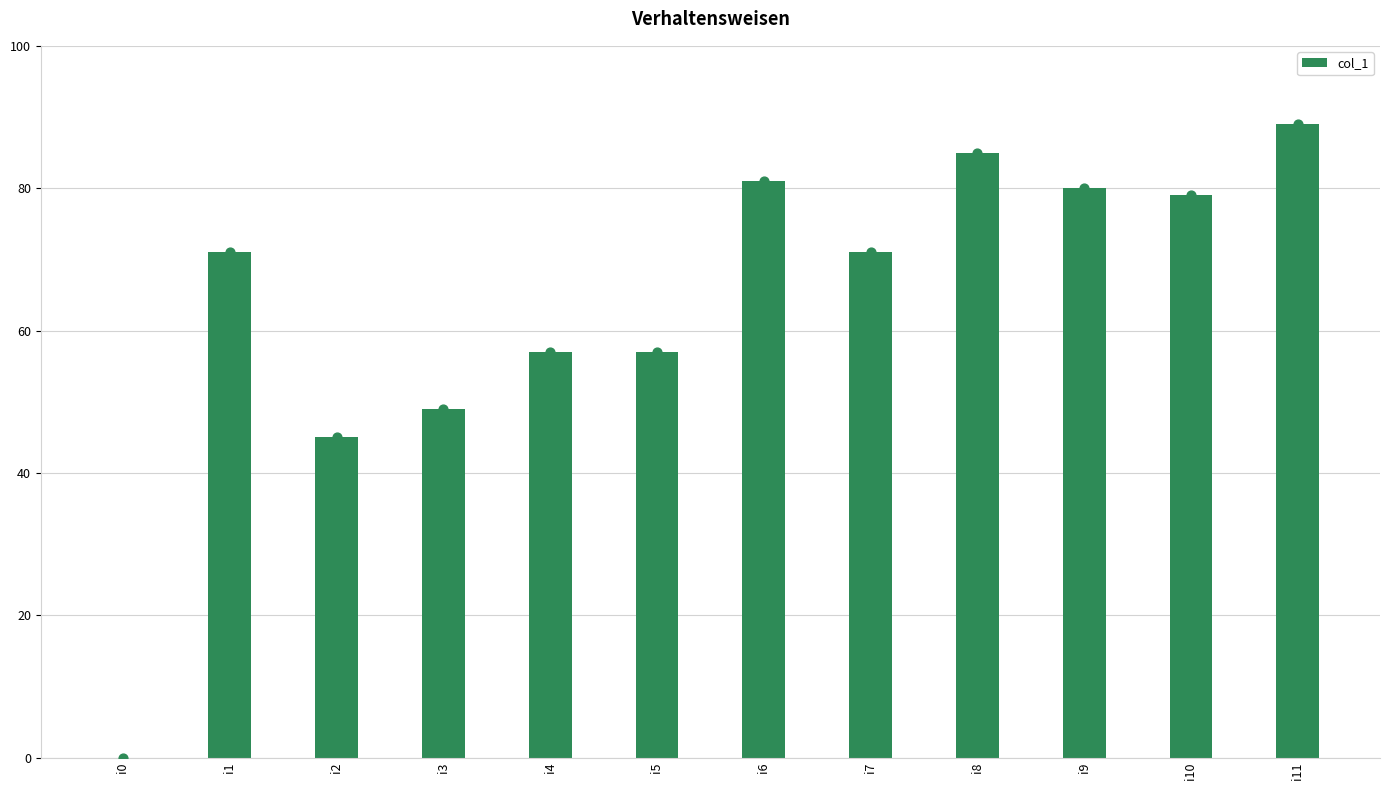

Which has a higher value, i4 or i7?

i7